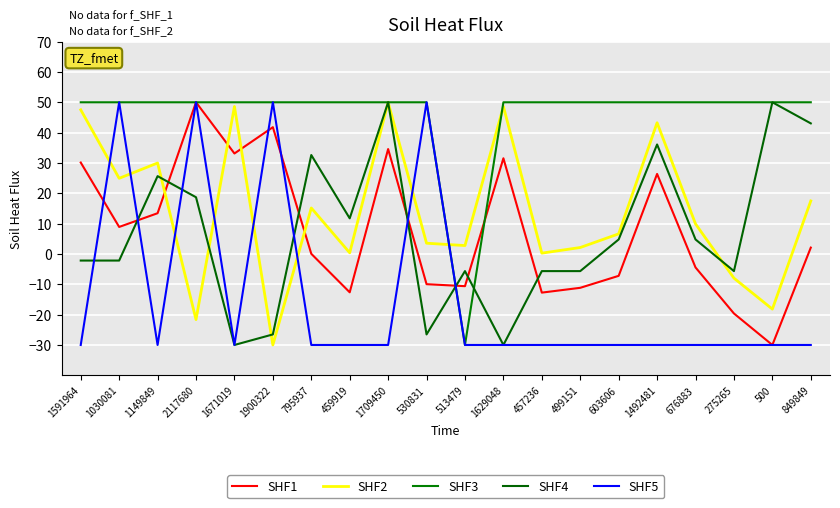

What is the difference between the maximum and minimum values in the SHF2 series?

80.0